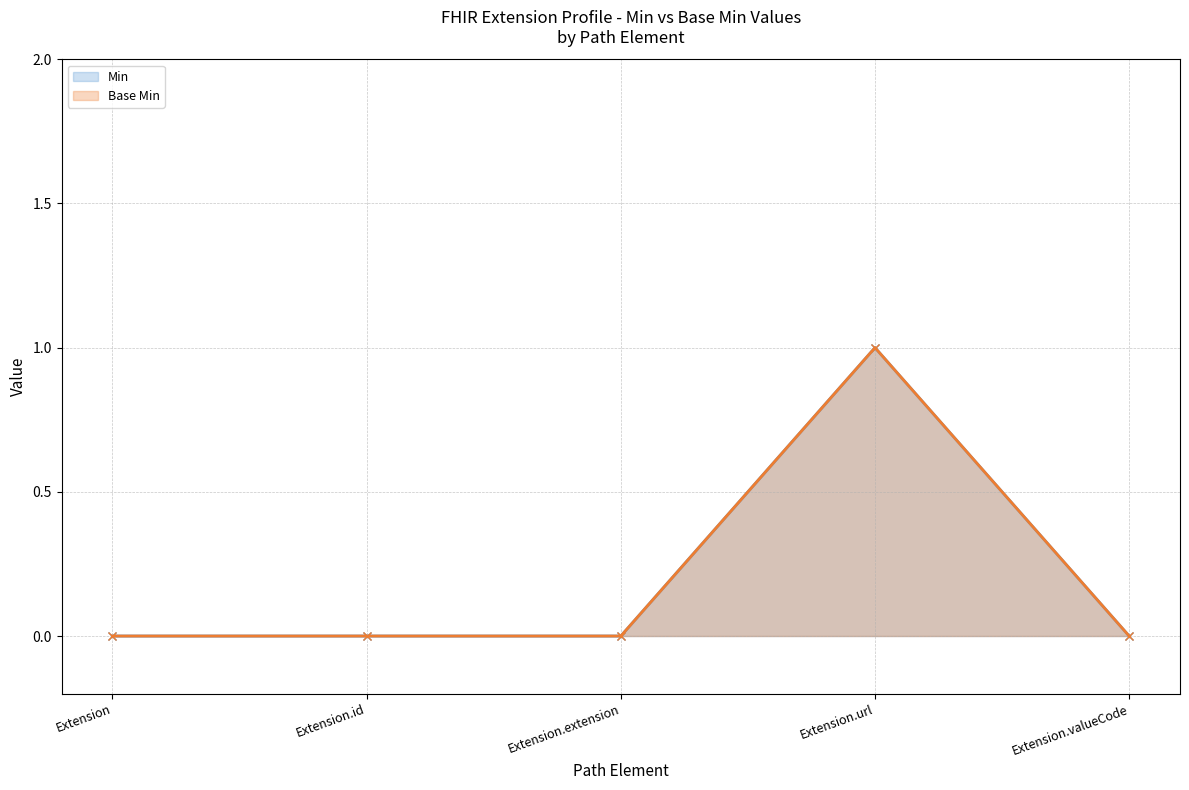

What is the label of the 4th point from the left?

Extension.url